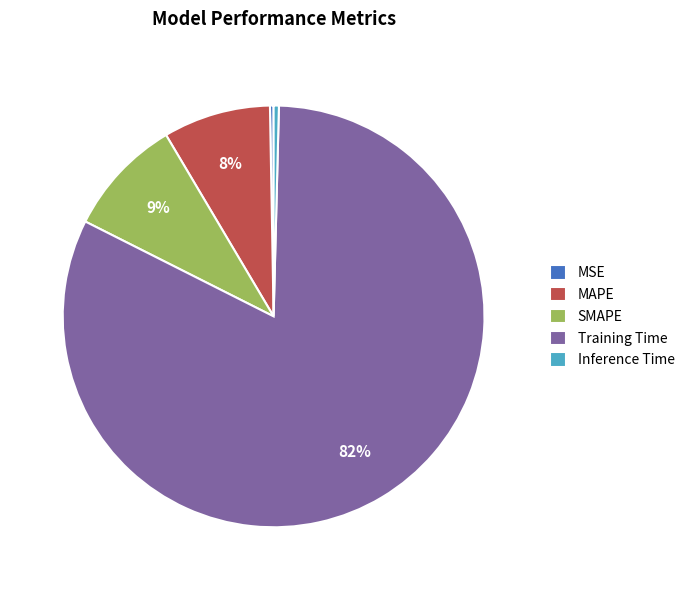

Which category has the biggest portion of the pie?

Training Time